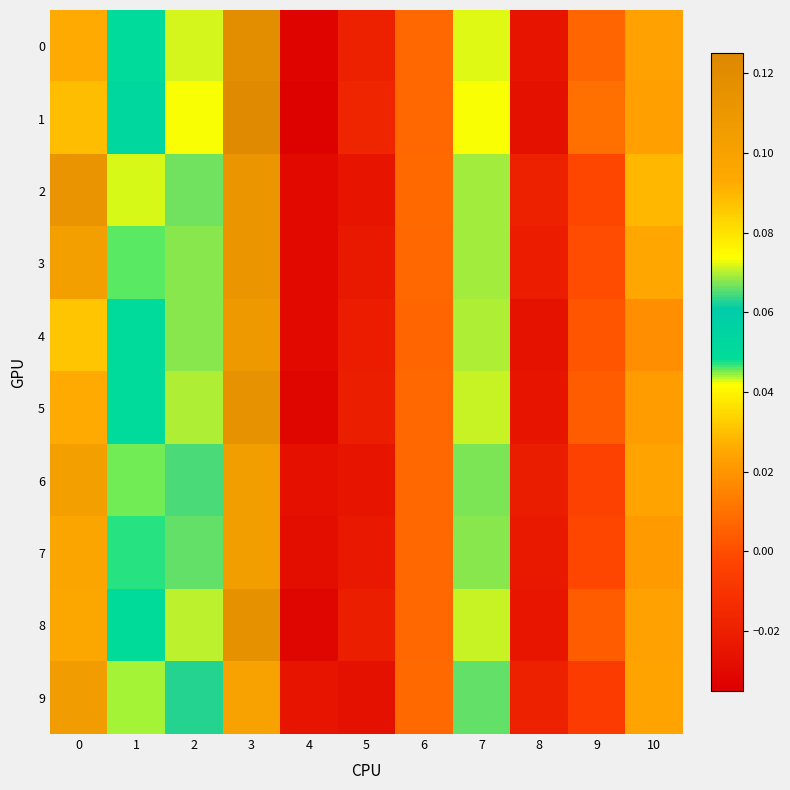

How many data points does each series have?

11